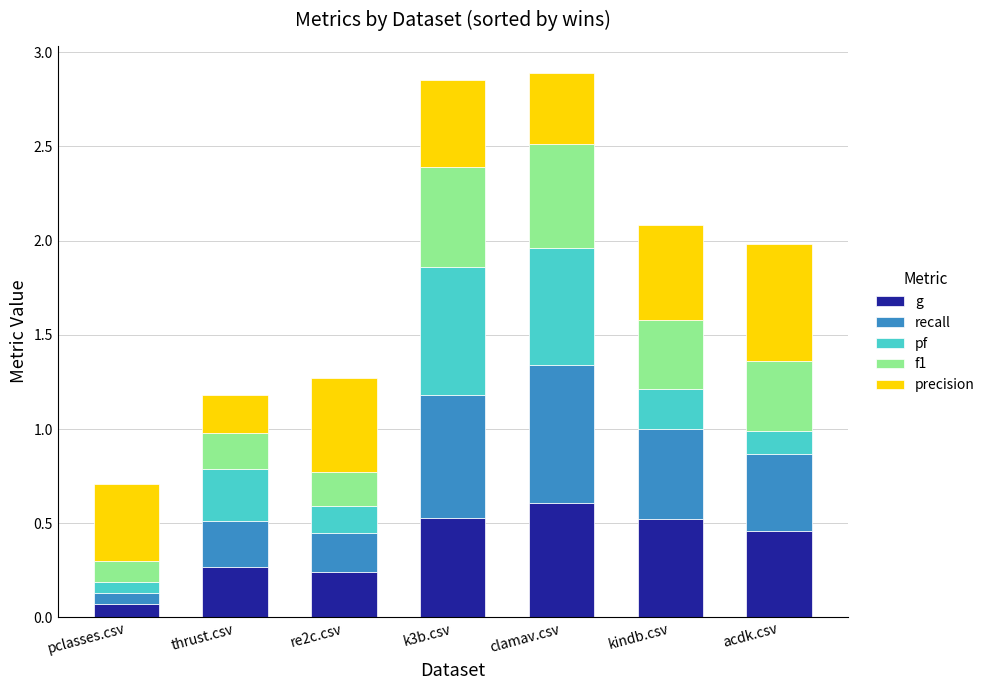

What value does the g series have at thrust.csv?

0.3